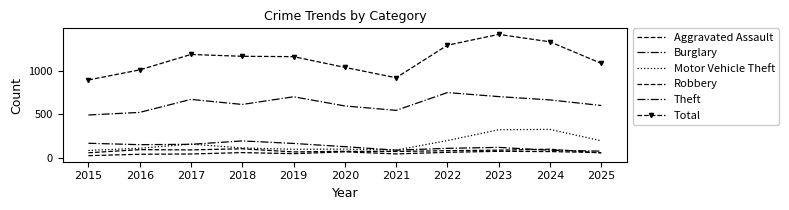

At which label does Burglary reach its peak?

2018